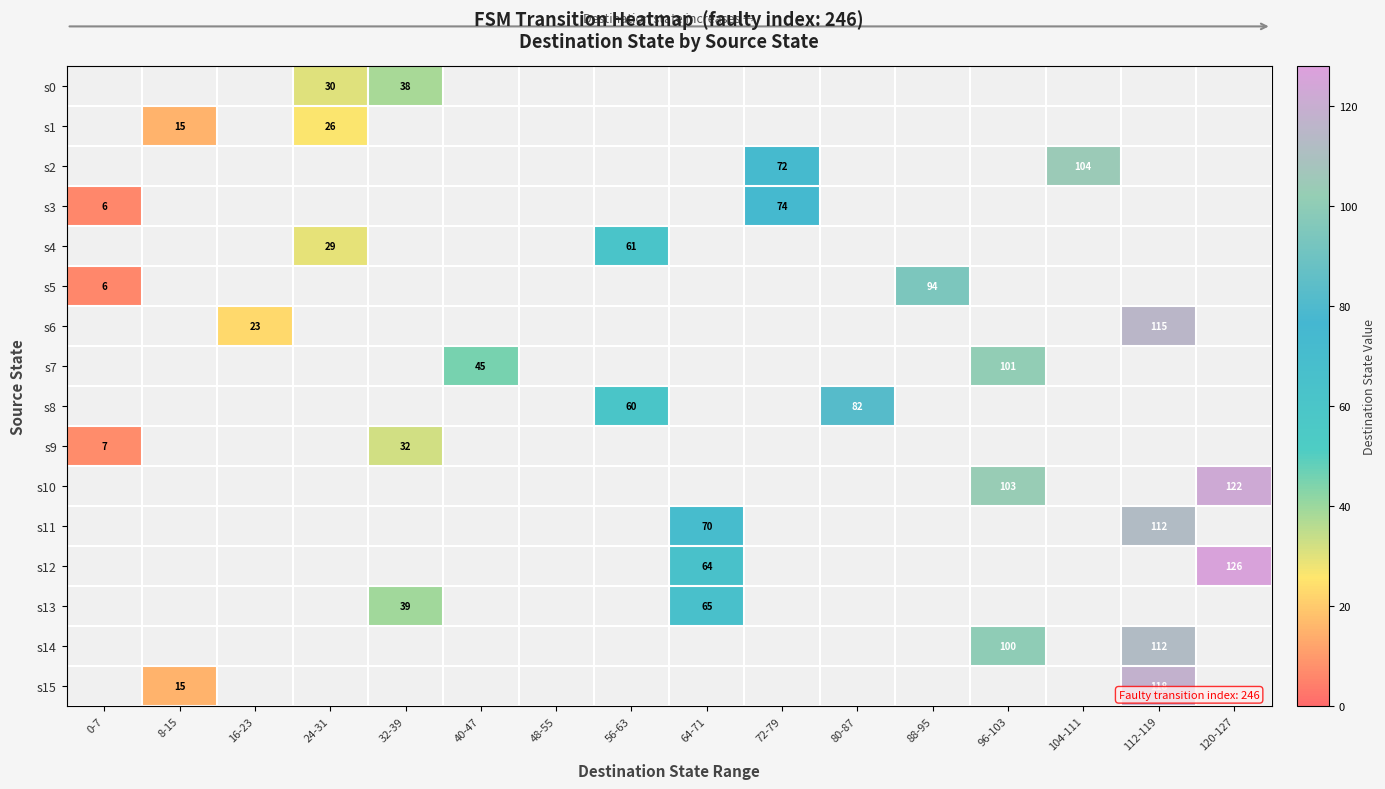

The value of s12 at 64-71 is 64. True or false?

True